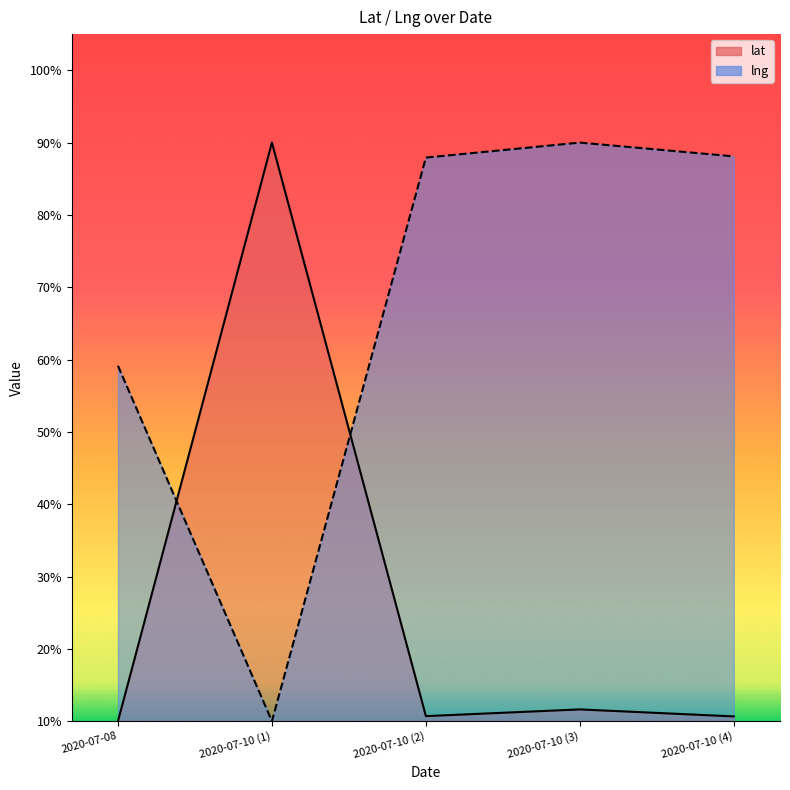

Is the value of lat at 2020-07-08 greater than the value of lng at 2020-07-10 (2)?

No